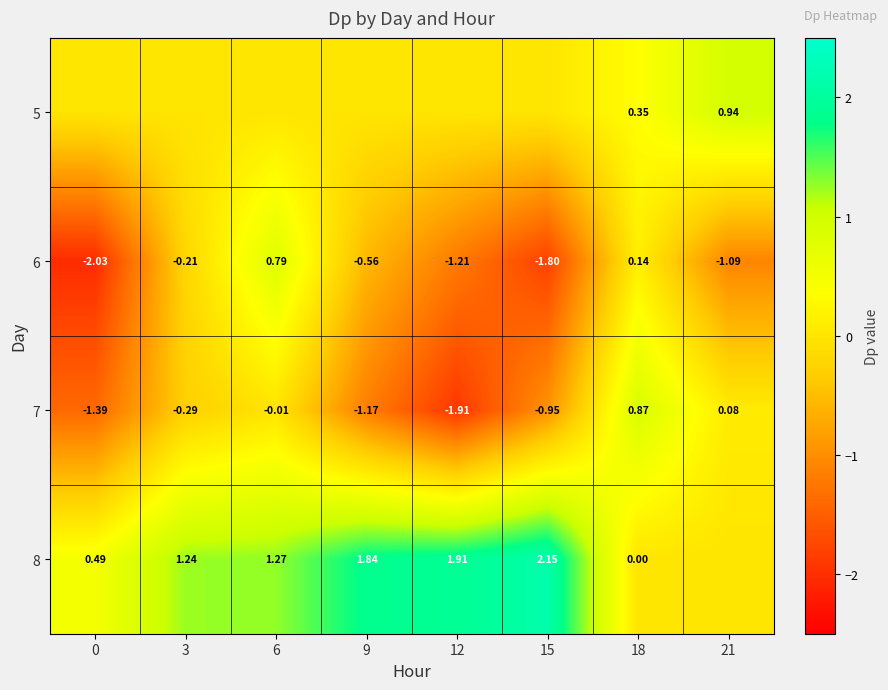

At which label does 7 first exceed 0?

18